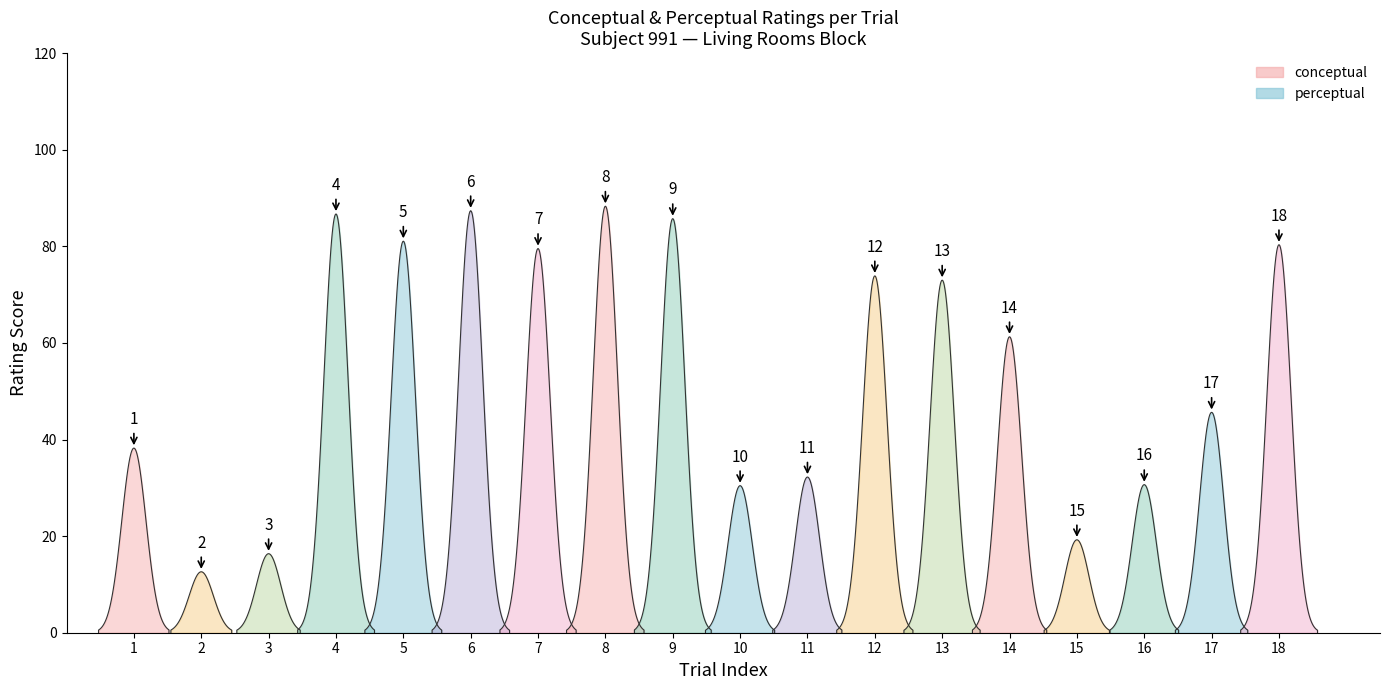

After their last crossing, which series has the higher values: perceptual or conceptual?

conceptual